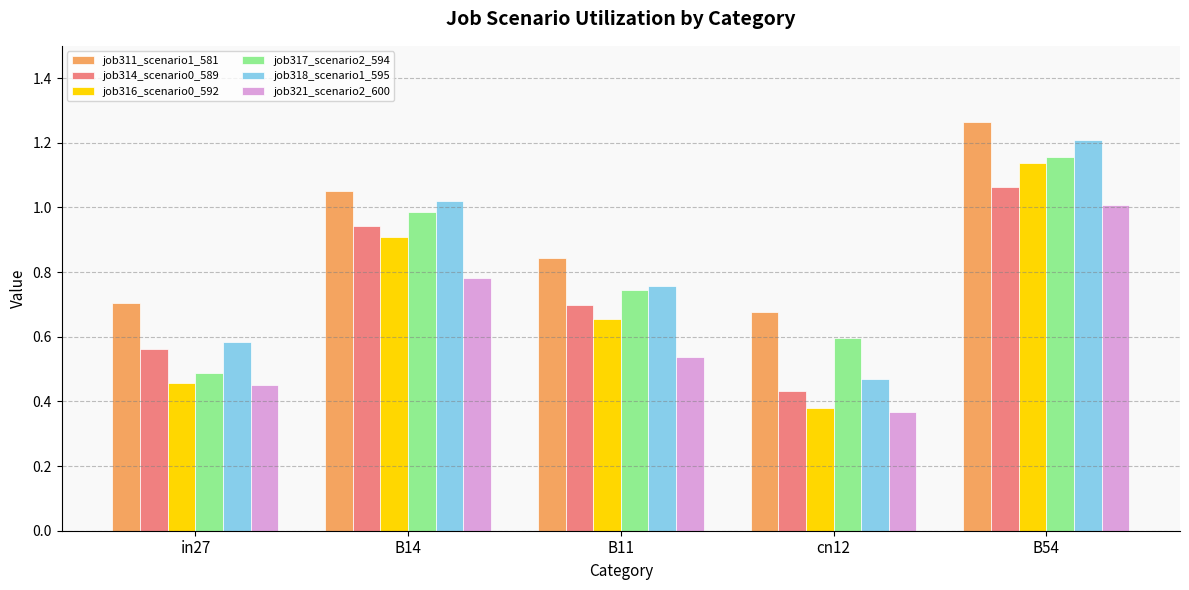

At how many categories does at least one series exceed 0?

5